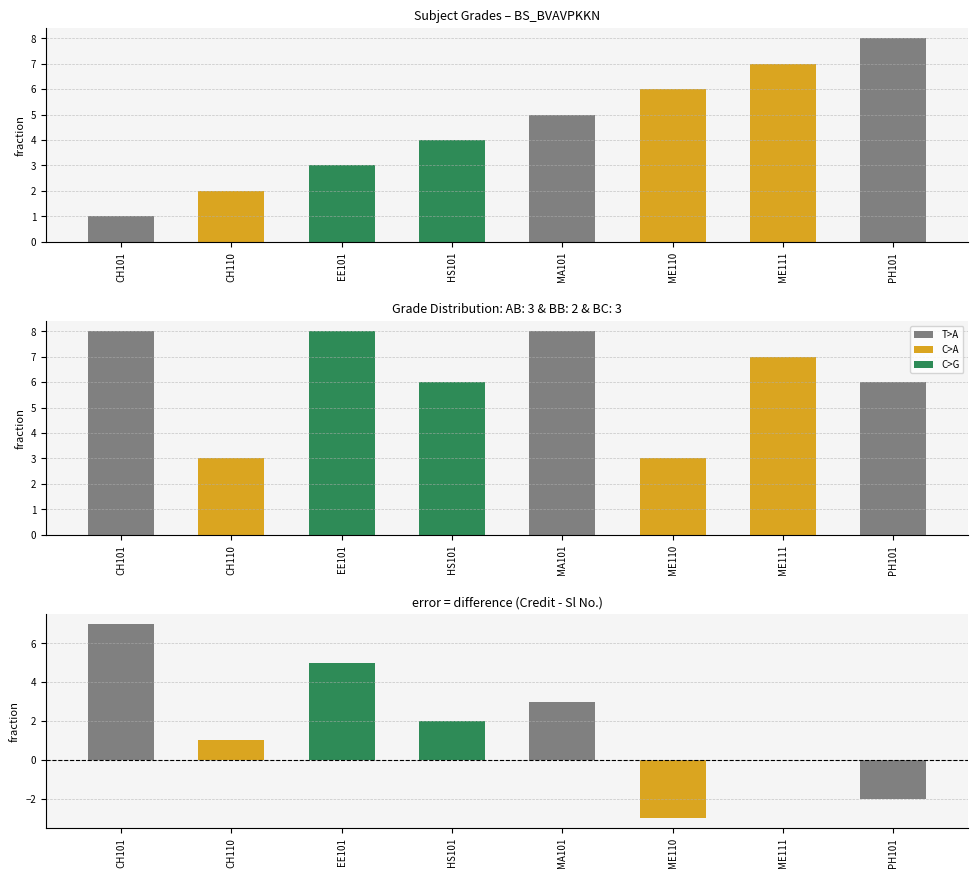

Approximately how many times larger is the value at EE101 compared to CH110?

1.5